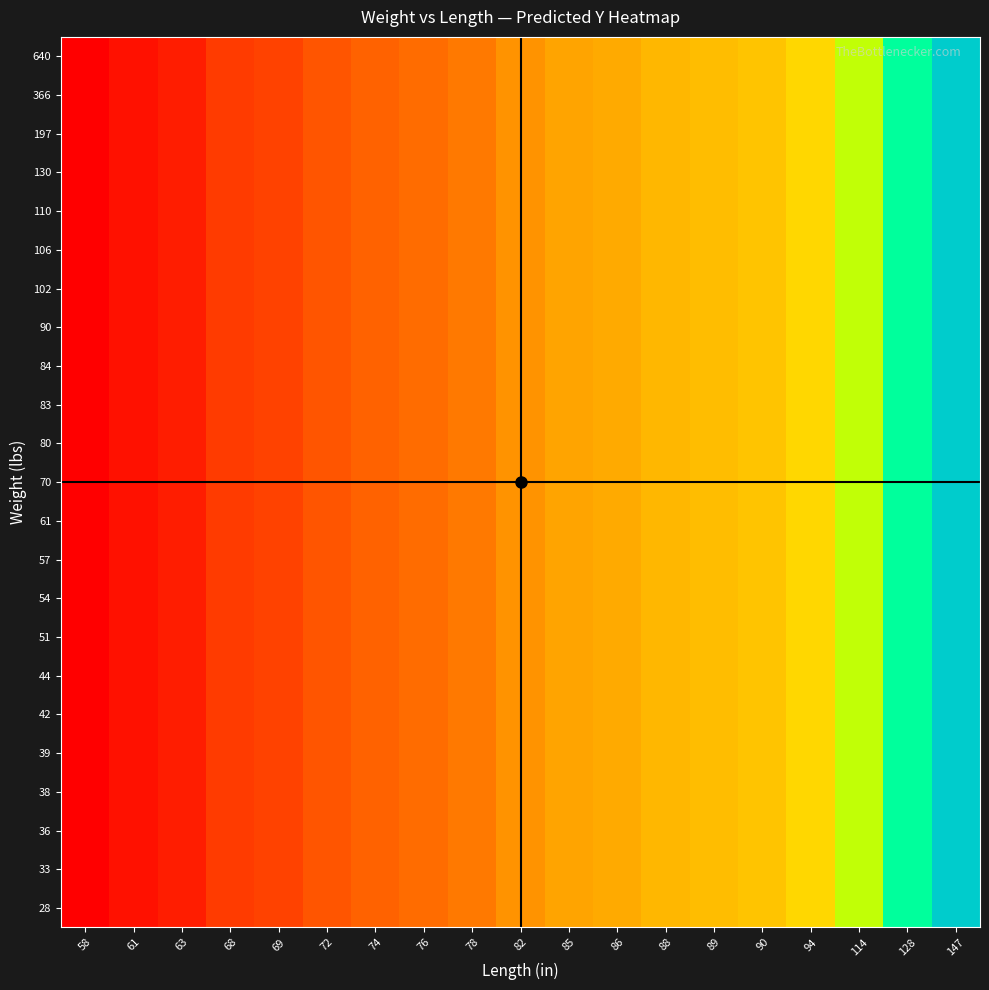

At how many categories does at least one series exceed 446?

1